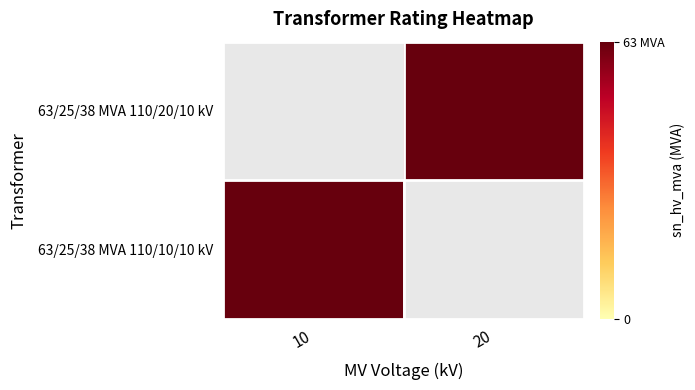

Rank the series by their maximum value, from highest to lowest.

63/25/38 MVA 110/20/10 kV, 63/25/38 MVA 110/10/10 kV